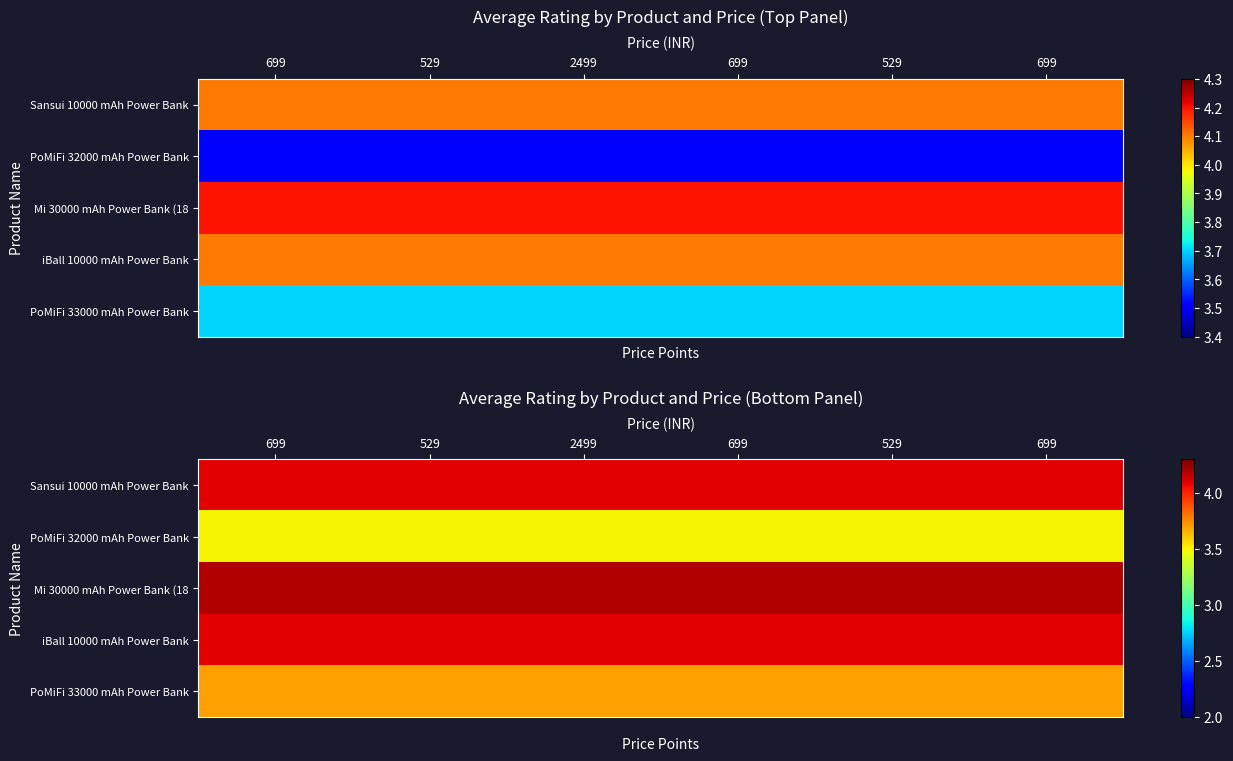

Where is Mi 30000 mAh Power Bank (18 nearest to the value 4?

699